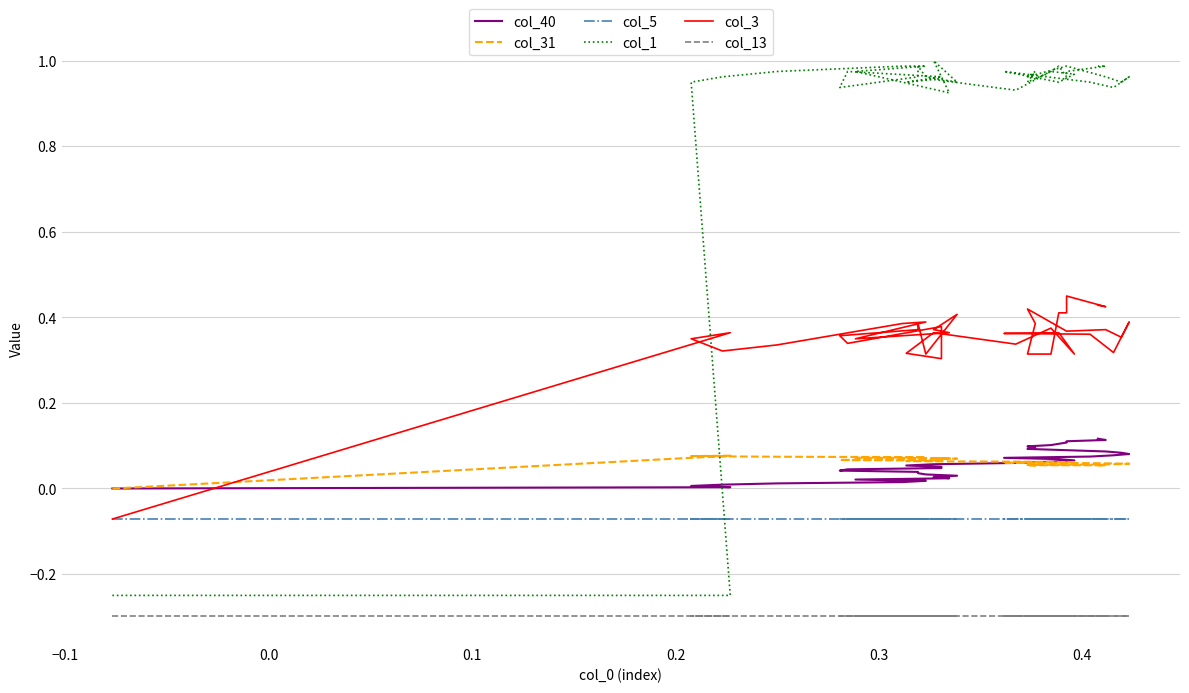

Is the value of col_5 at 26 greater than the value of col_3 at 34?

No